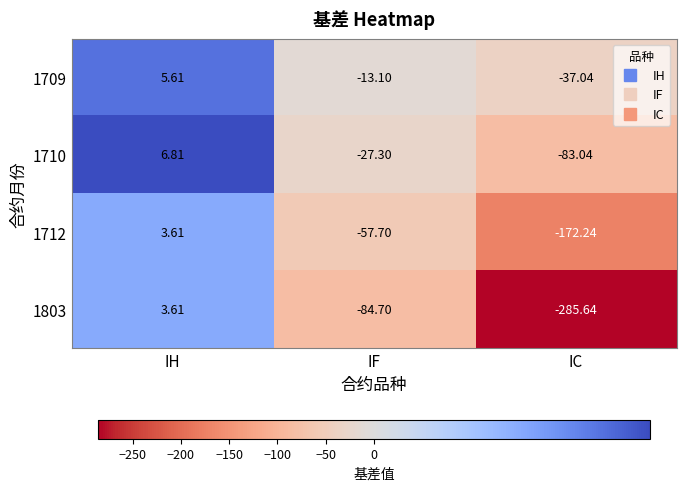

How many values in 1710 are below zero?

2